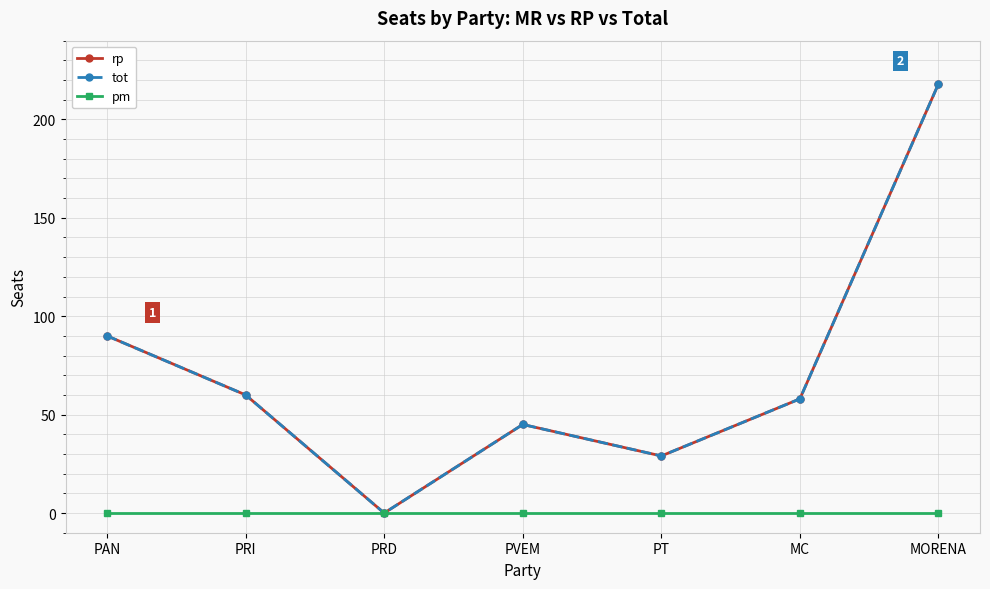

What is the sum of all tot values?

500